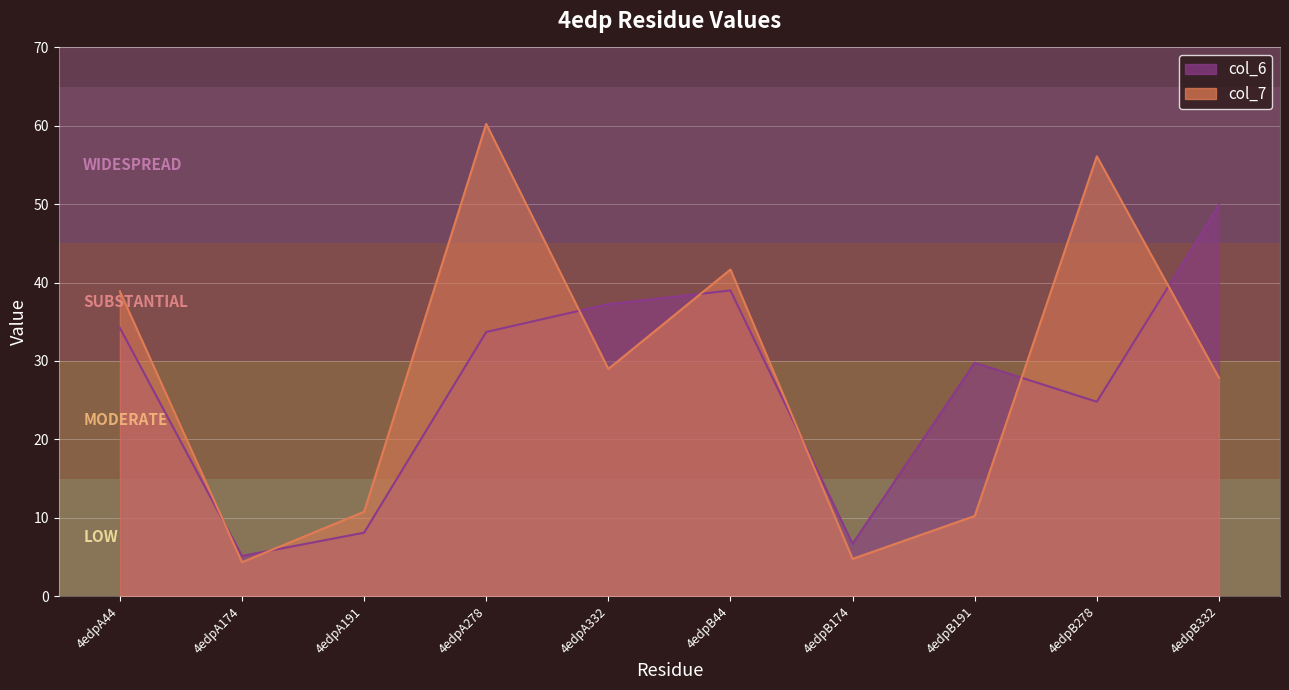

What is the minimum value for col_6?

5.1